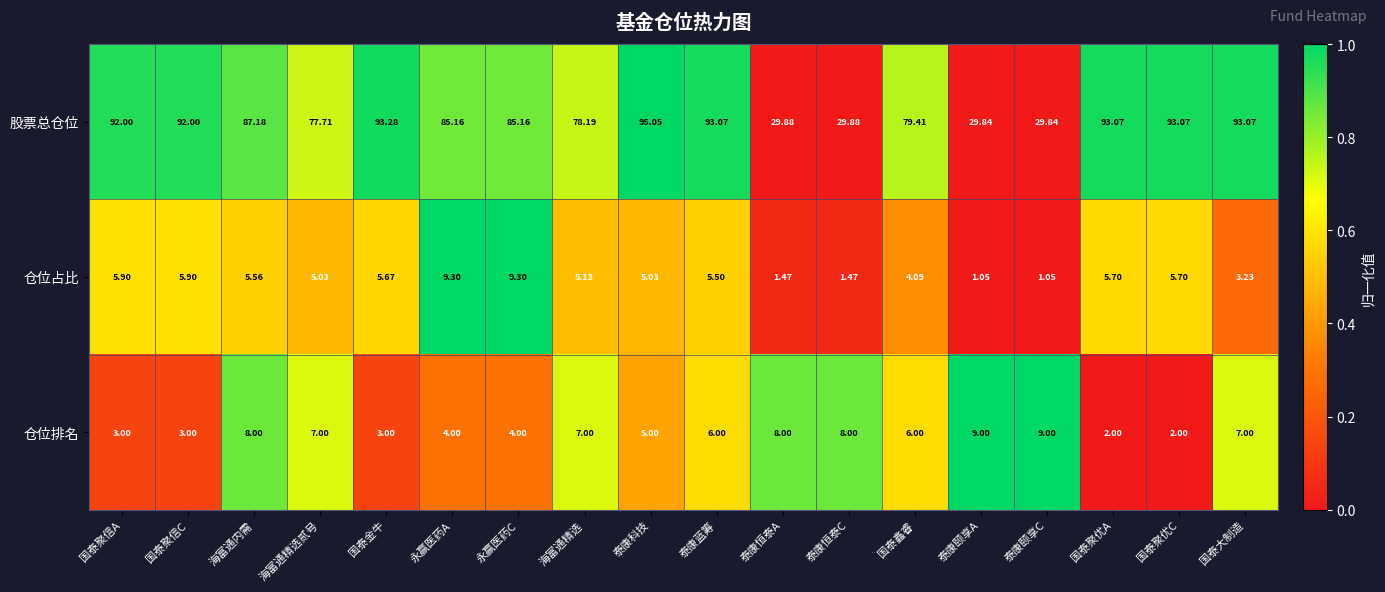

At which label does 仓位排名 first exceed 6?

海富通内需